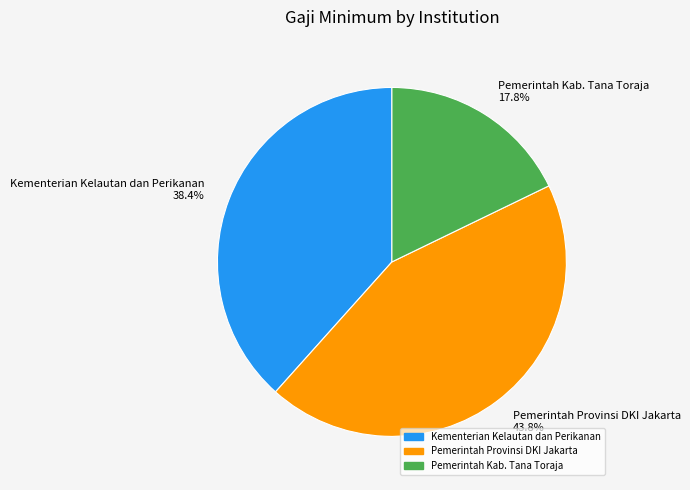

Which has a higher value, Pemerintah Provinsi DKI Jakarta or Pemerintah Kab. Tana Toraja?

Pemerintah Provinsi DKI Jakarta